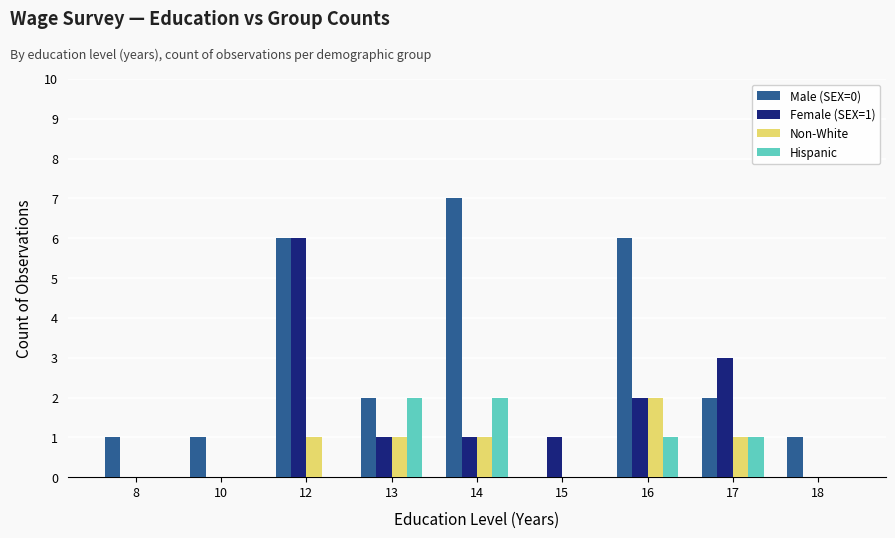

At which label does Male (SEX=0) first exceed 2?

12